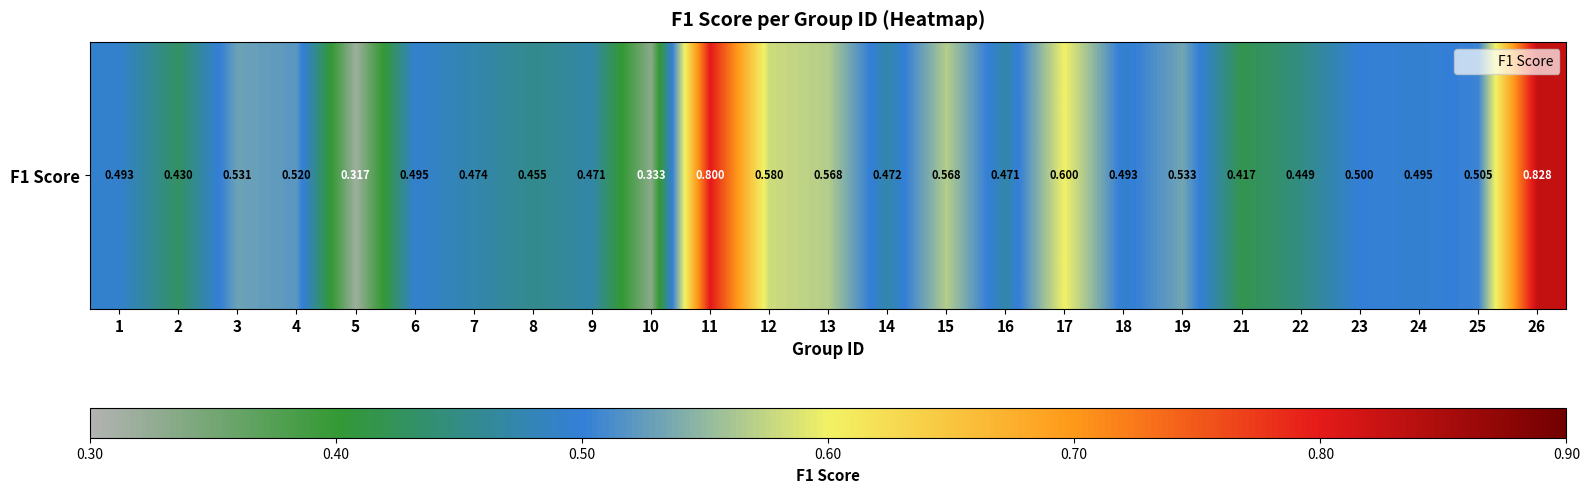

How many categories are shown in the chart?

25